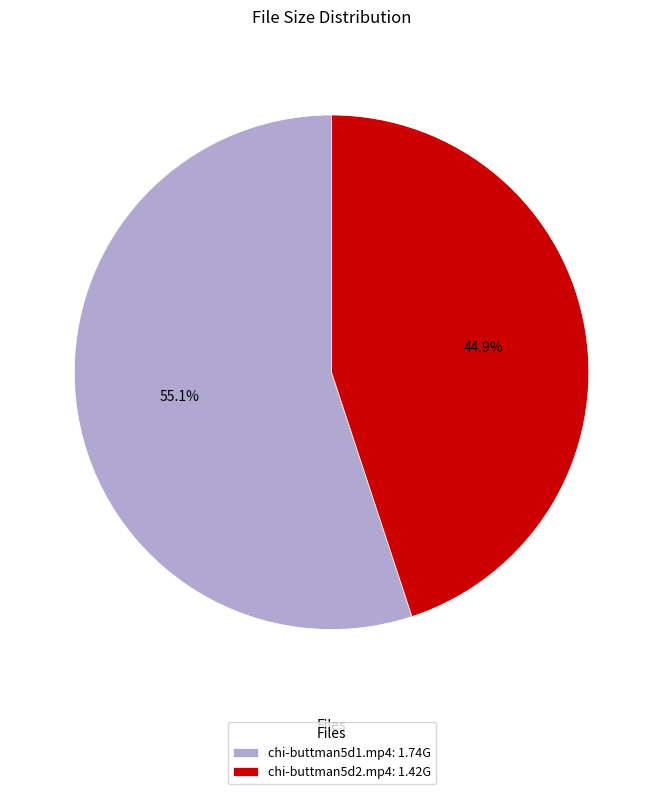

Count the number of slices in the pie.

2